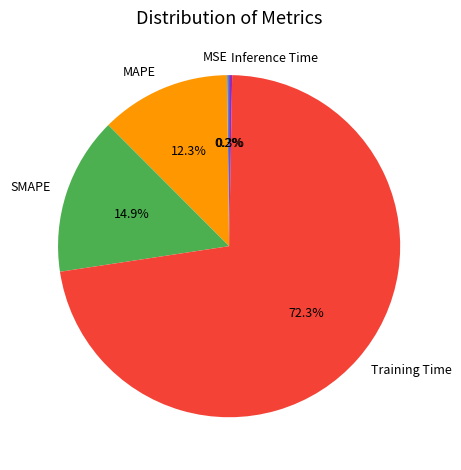

Which category has the biggest portion of the pie?

Training Time